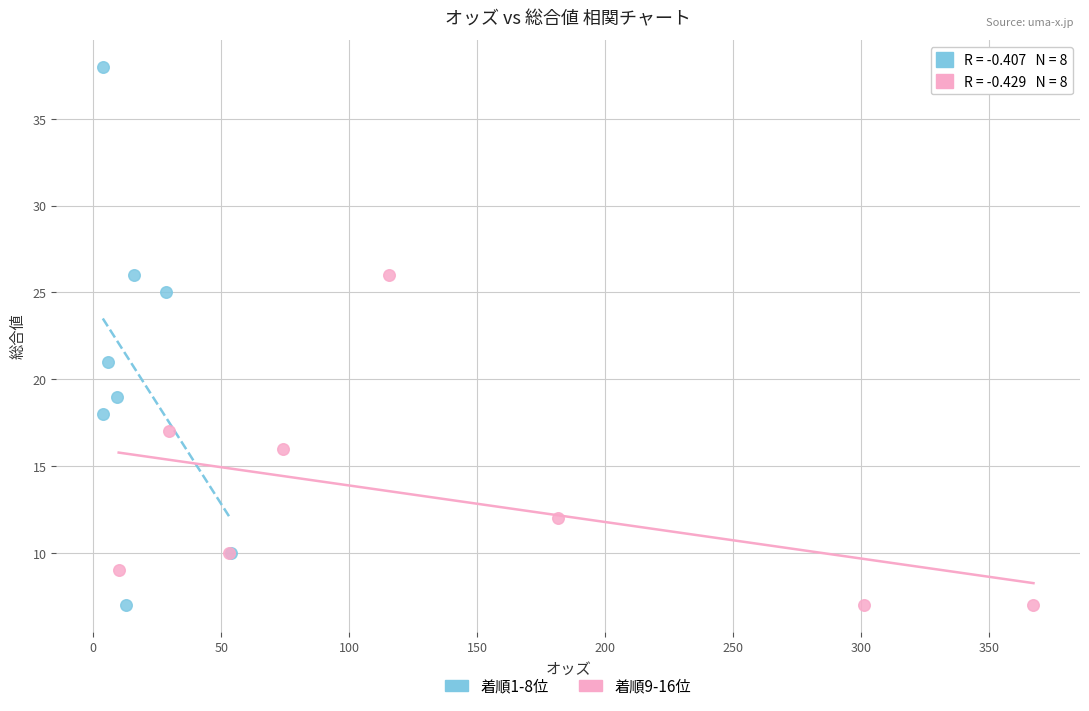

Which series reaches the maximum Y coordinate?

着順1-8位